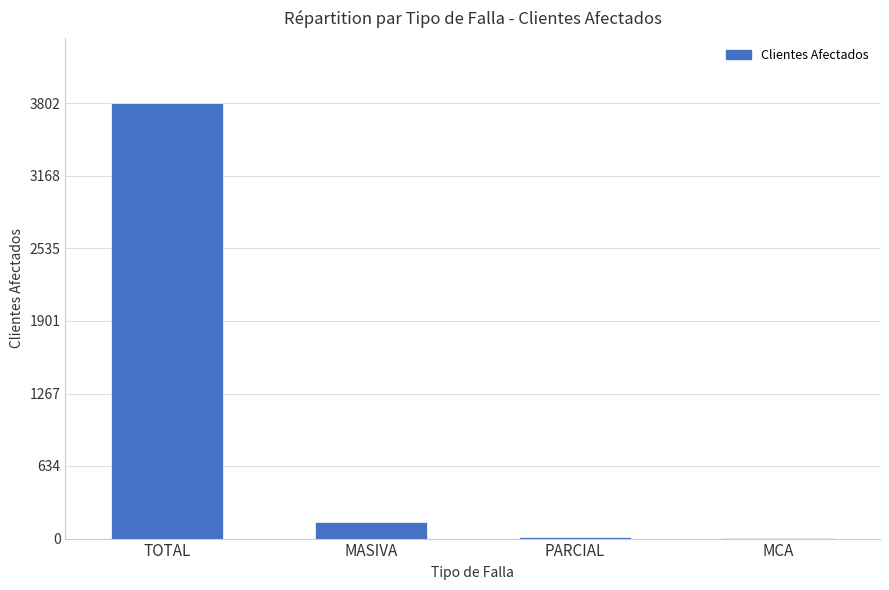

What is the sum of all values?

3967